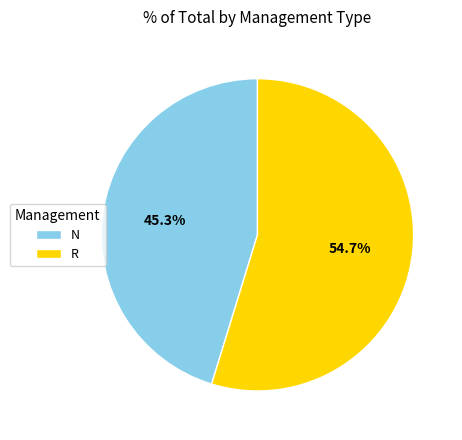

Which has a higher value, N or R?

R